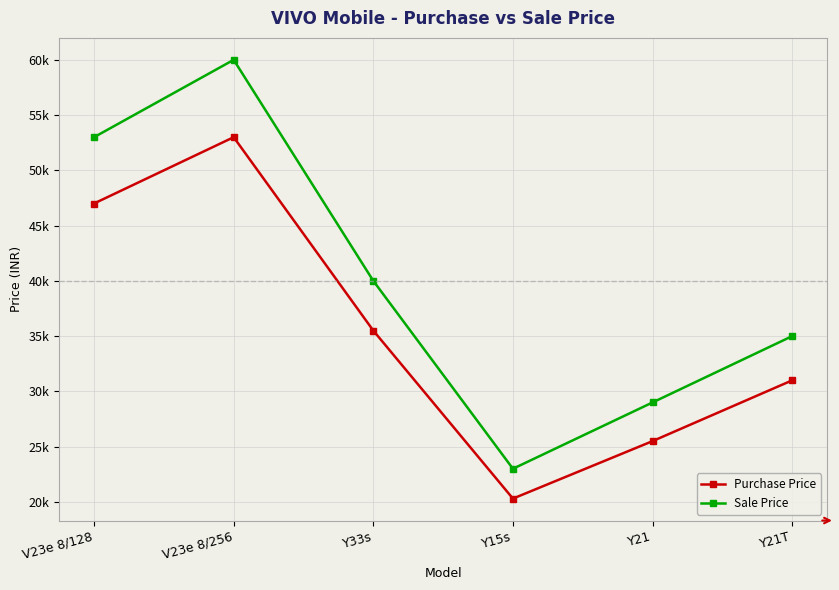

At which label does Purchase Price reach its peak?

V23e 8/256